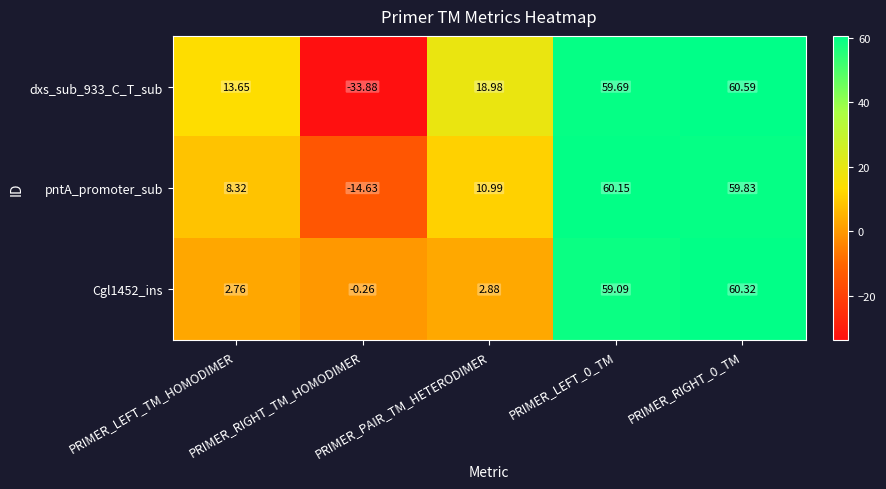

Rank the series at PRIMER_RIGHT_TM_HOMODIMER from lowest to highest value.

dxs_sub_933_C_T_sub, pntA_promoter_sub, Cgl1452_ins